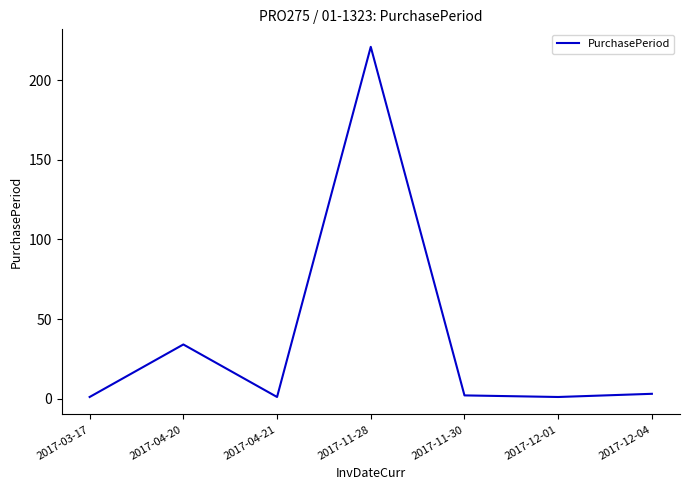

Is this an area chart (filled region under the line)?

No